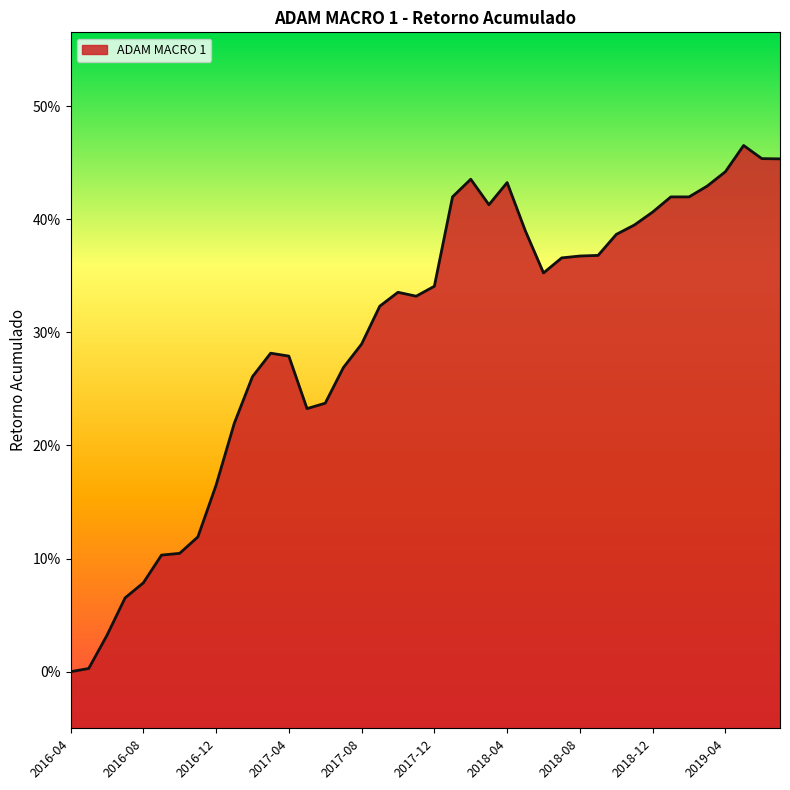

How many lines are shown in the chart?

1